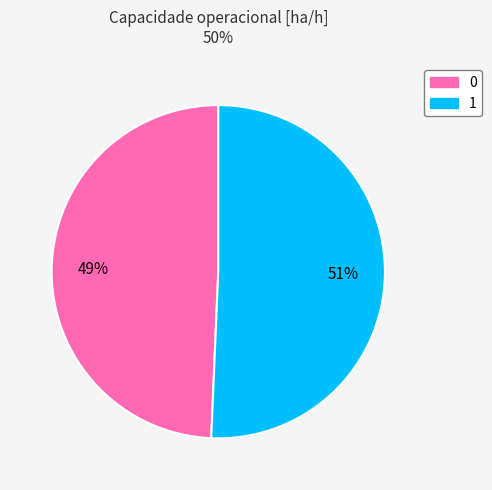

Rank the categories by value from lowest to highest.

0, 1